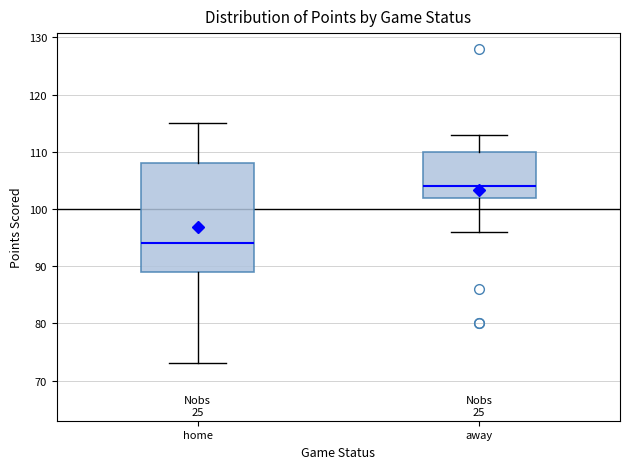

Which box is the tallest, from its lower edge to its upper edge?

home